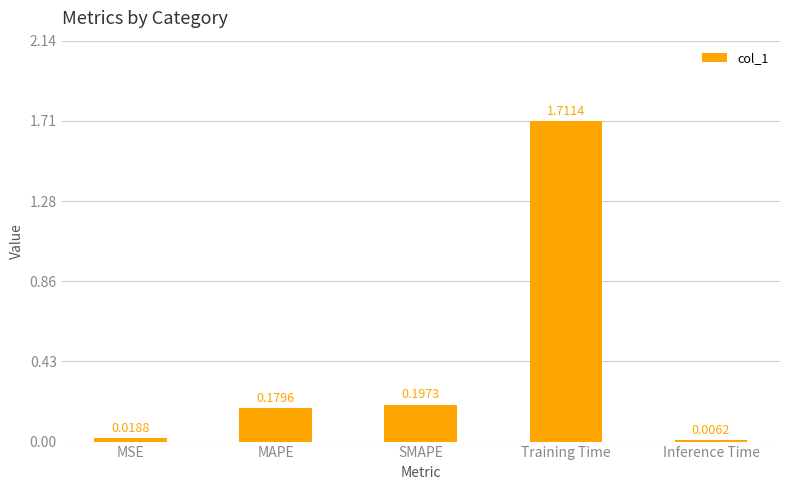

Is it true that the value at MAPE is 0.3?

False